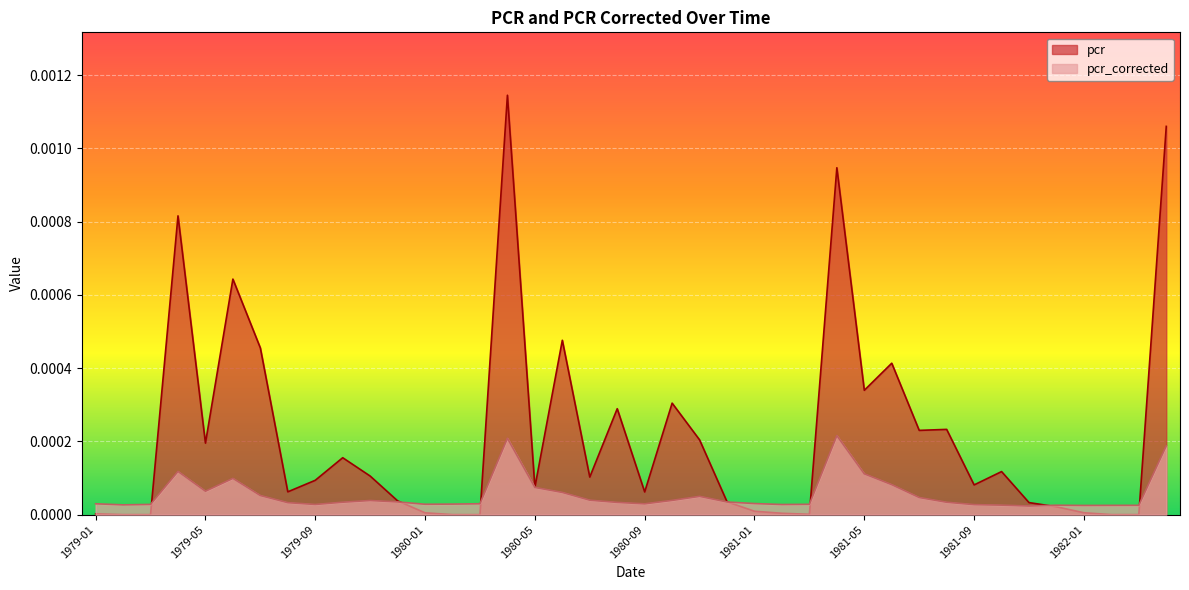

How many interior local peaks does the pcr_corrected series have?

7